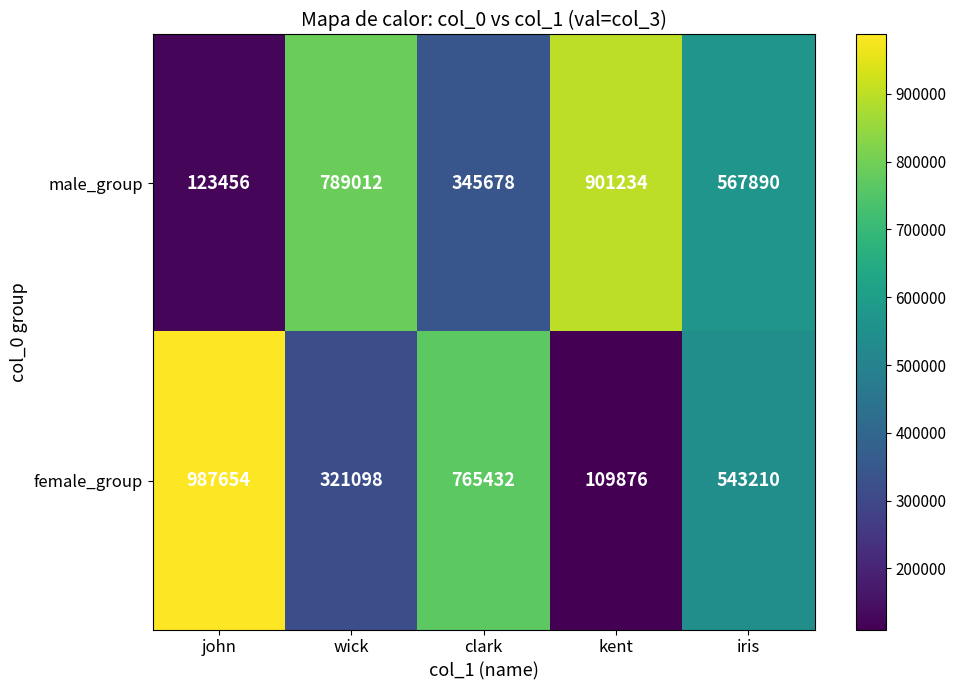

What is the smallest value displayed?

109876